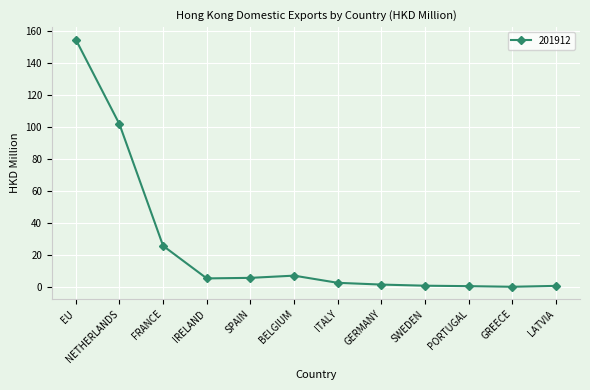

Where is the data nearest to the value 77?

NETHERLANDS